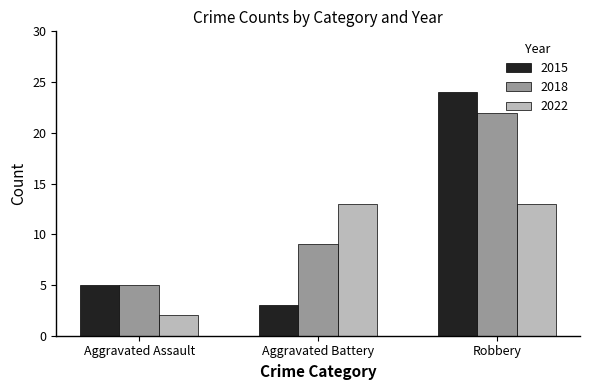

Are the bars grouped side by side (vs. stacked)?

Yes